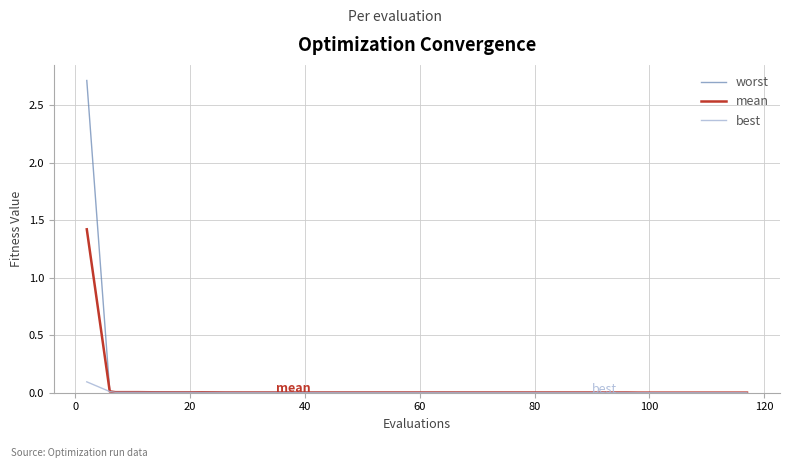

Which series has the widest spread of values?

worst